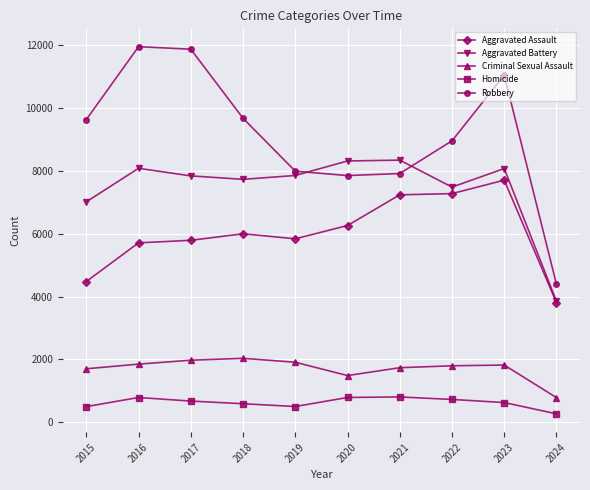

In Criminal Sexual Assault, how many points are lower than both neighbors (excluding endpoints)?

1